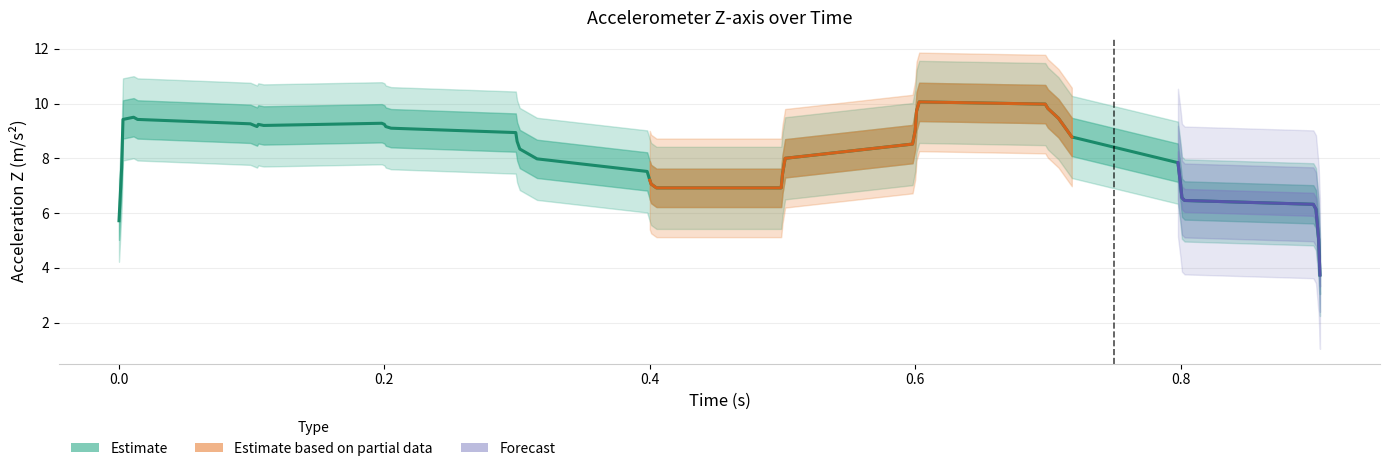

True or false: time has a value of 0.3 at 31.

False